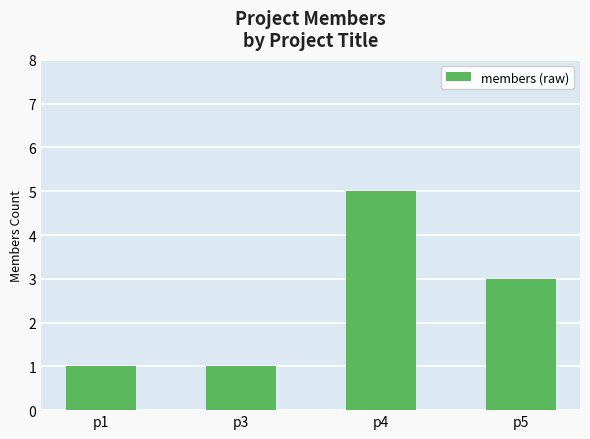

What is the difference between the maximum and minimum values?

4